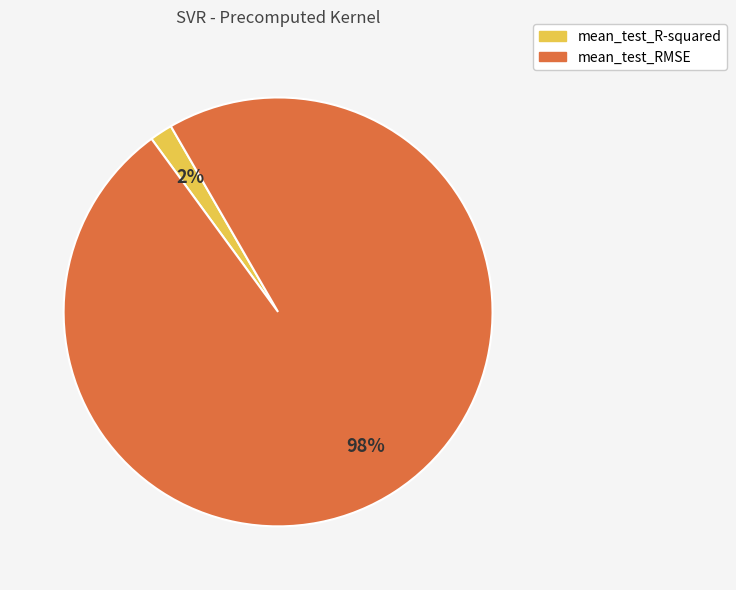

What is the largest slice in the pie chart?

mean_test_RMSE